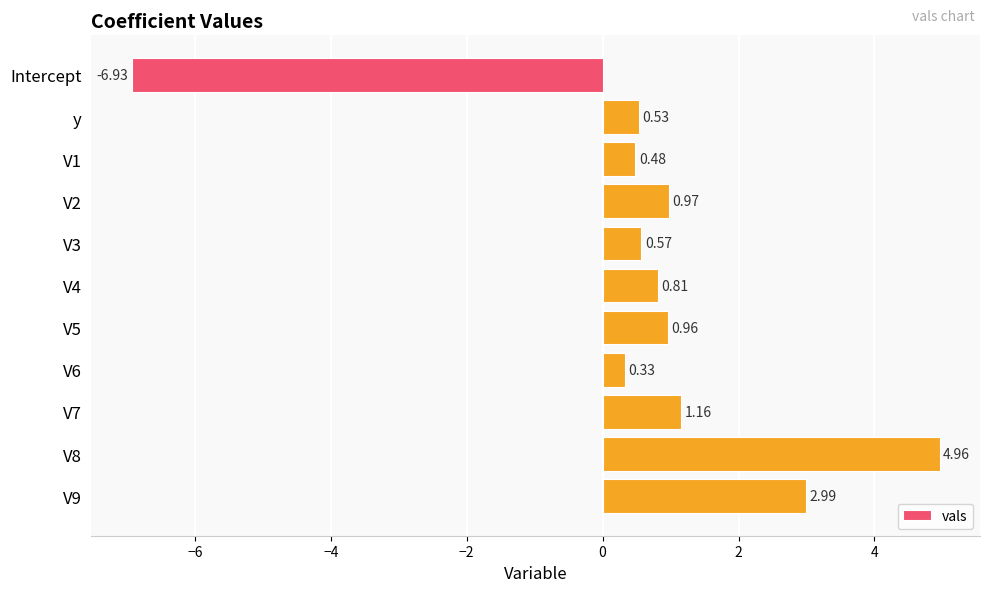

What is the difference between the maximum and minimum values?

11.9